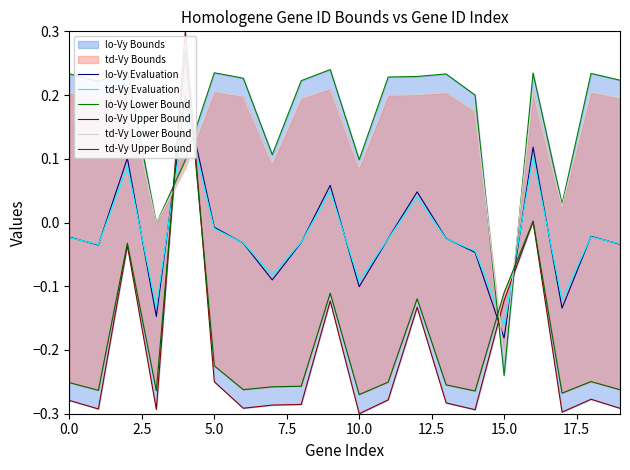

What is the spread (max minus min) of values at 18?

0.5